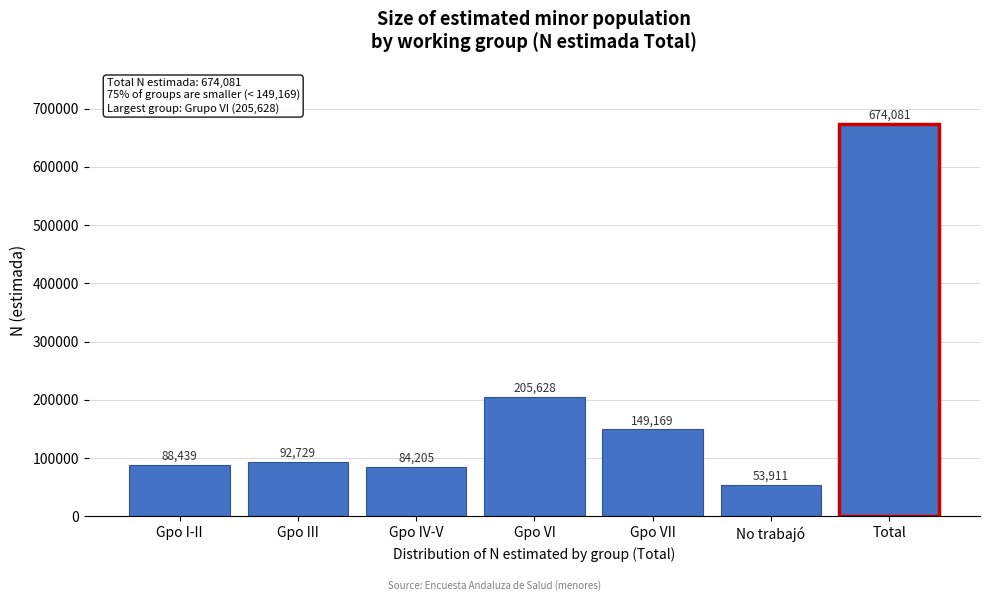

Reading left to right, transcribe all the data shown in this chart.

88439	92729	84205	205628	149169	53911	674081